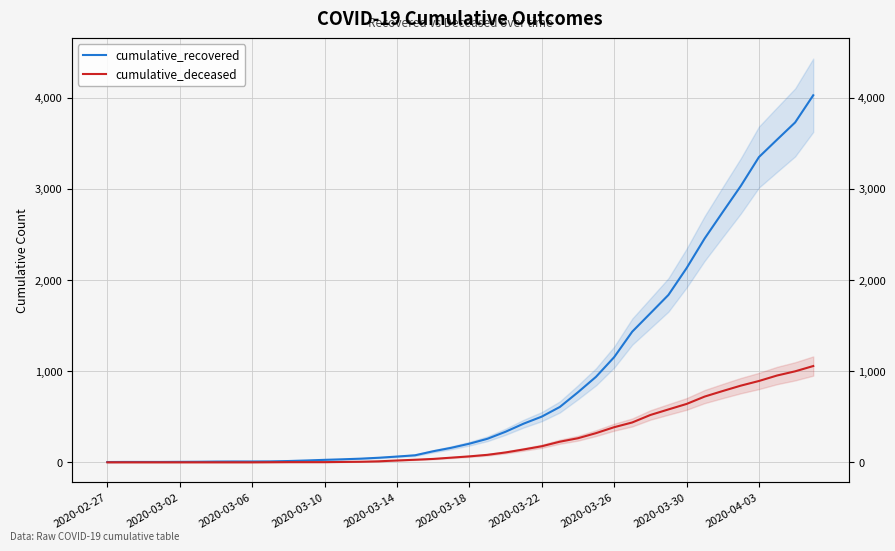

The value of cumulative_recovered at 2020-03-06 is 2. True or false?

False